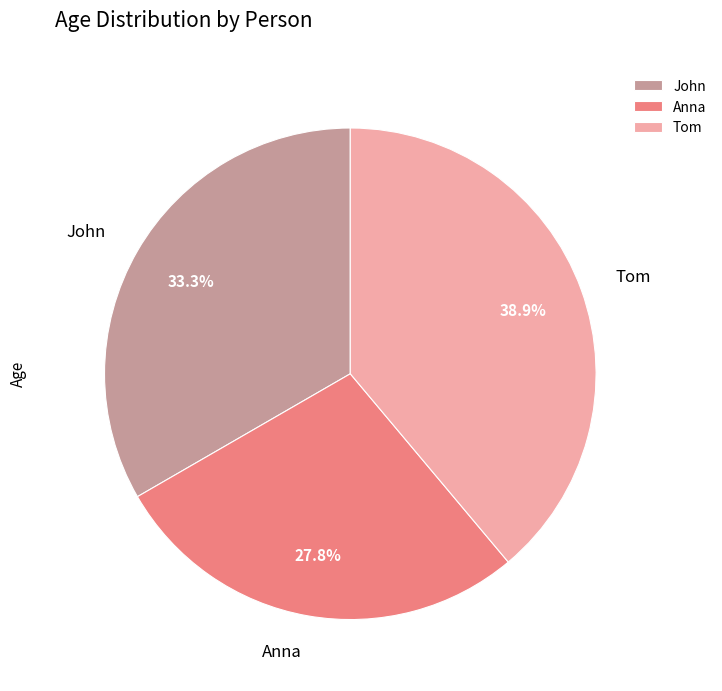

The Tom slice represents 39% of the pie. True or false?

True